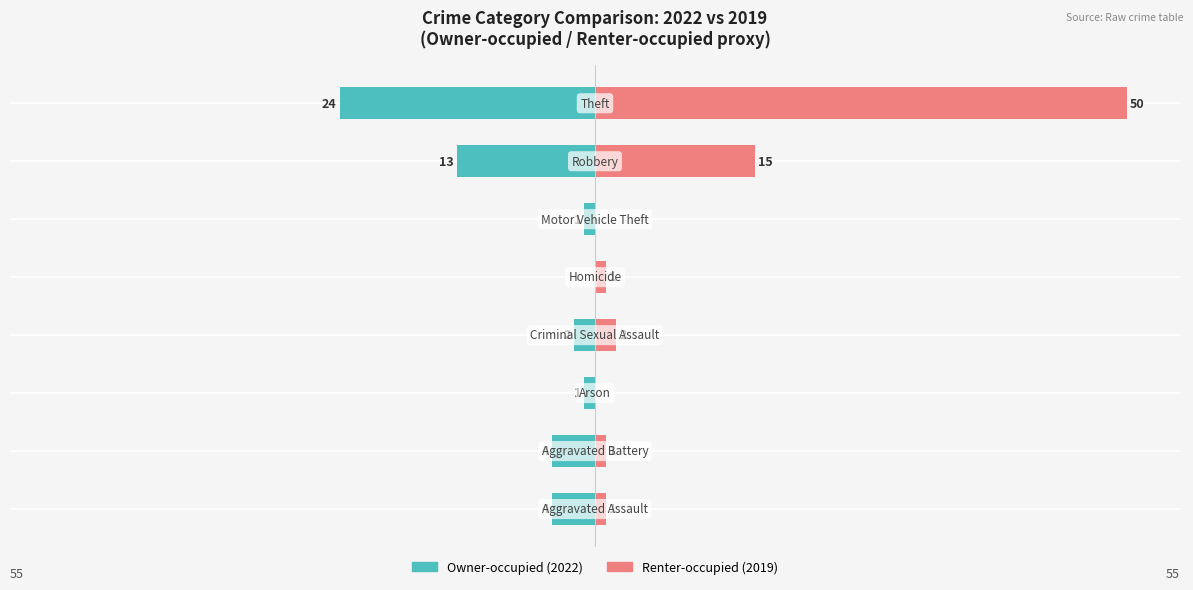

Rank the series at 6 from highest to lowest value.

Renter-occupied (2019), Owner-occupied (2022)